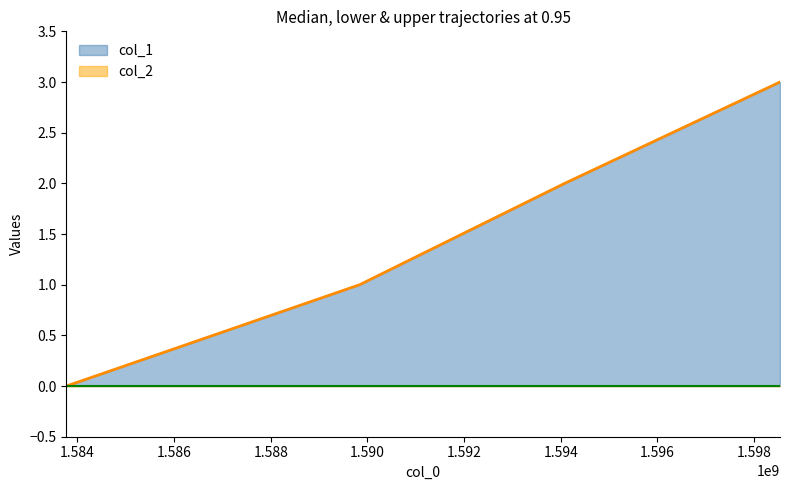

What is the sum of the values at 1594081018 and 1598534383?

5